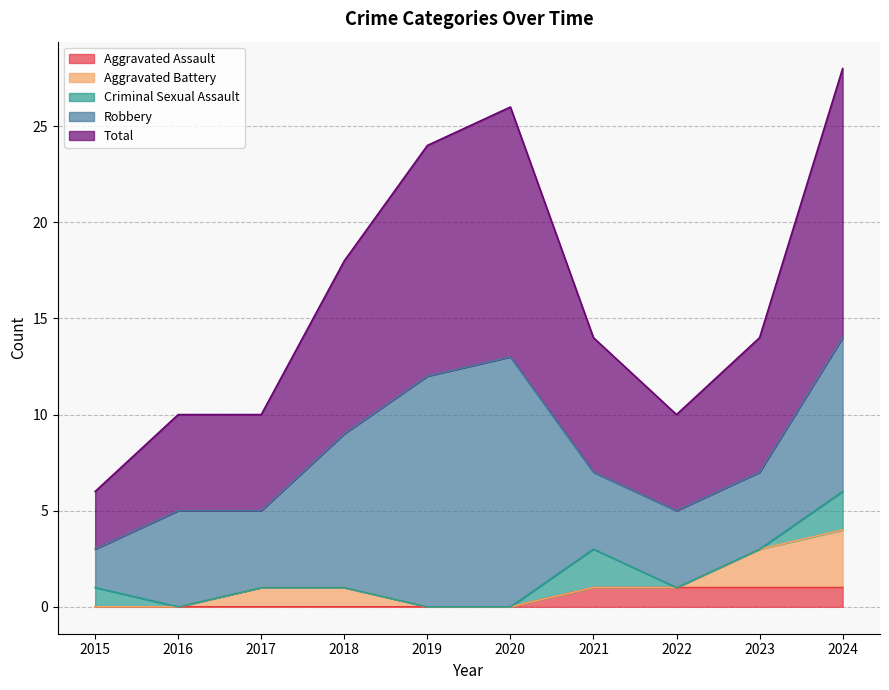

Which series has the largest range (max minus min)?

Robbery